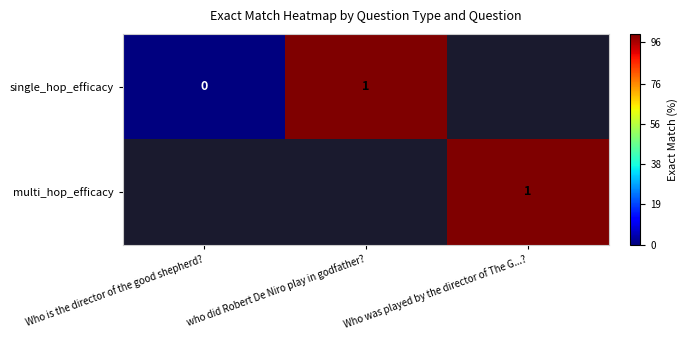

True or false: single_hop_efficacy has a value of 1 at who did Robert De Niro play in godfather?.

True